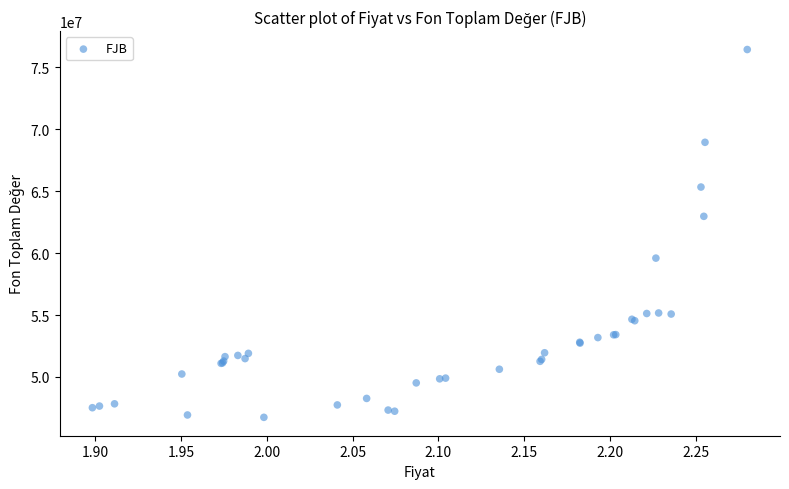

What Y value in the scatter plot is closest to 61585981?

62966426.5